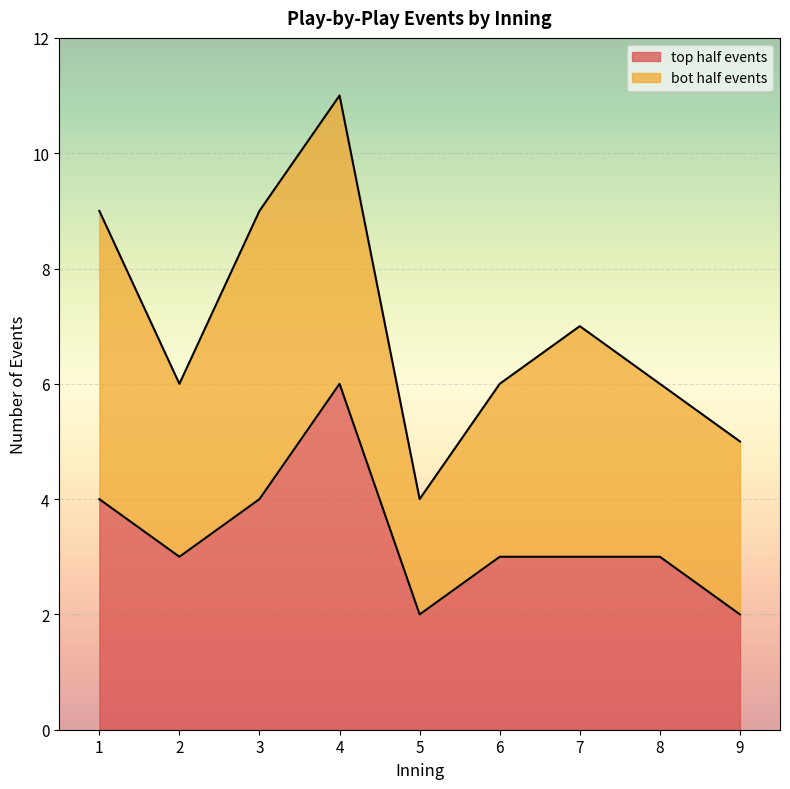

True or false: the data shows 2 at 5.

True